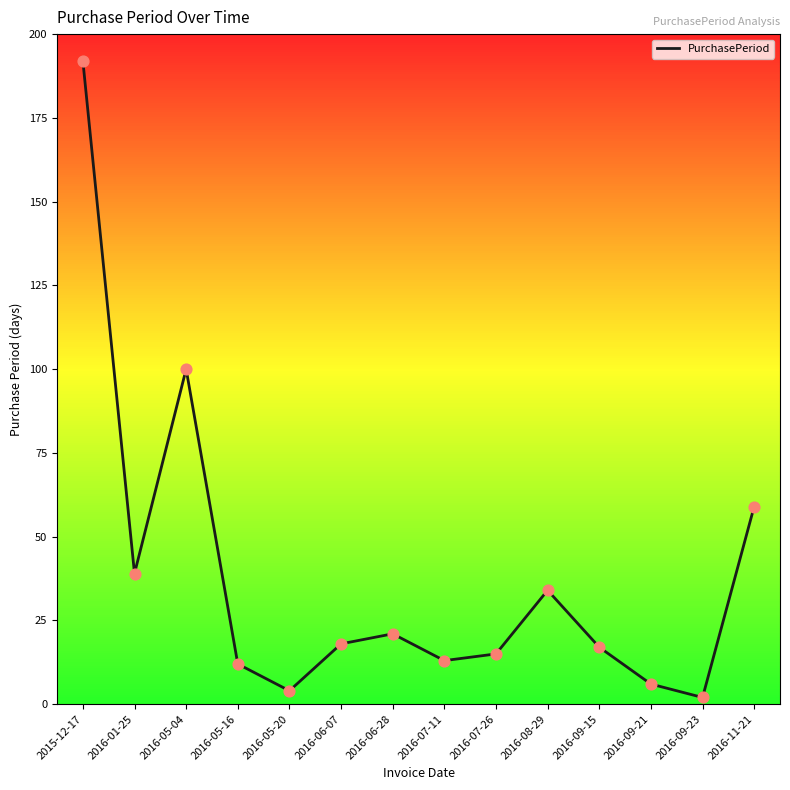

Which has a higher value, 2016-09-23 or 2016-09-21?

2016-09-21